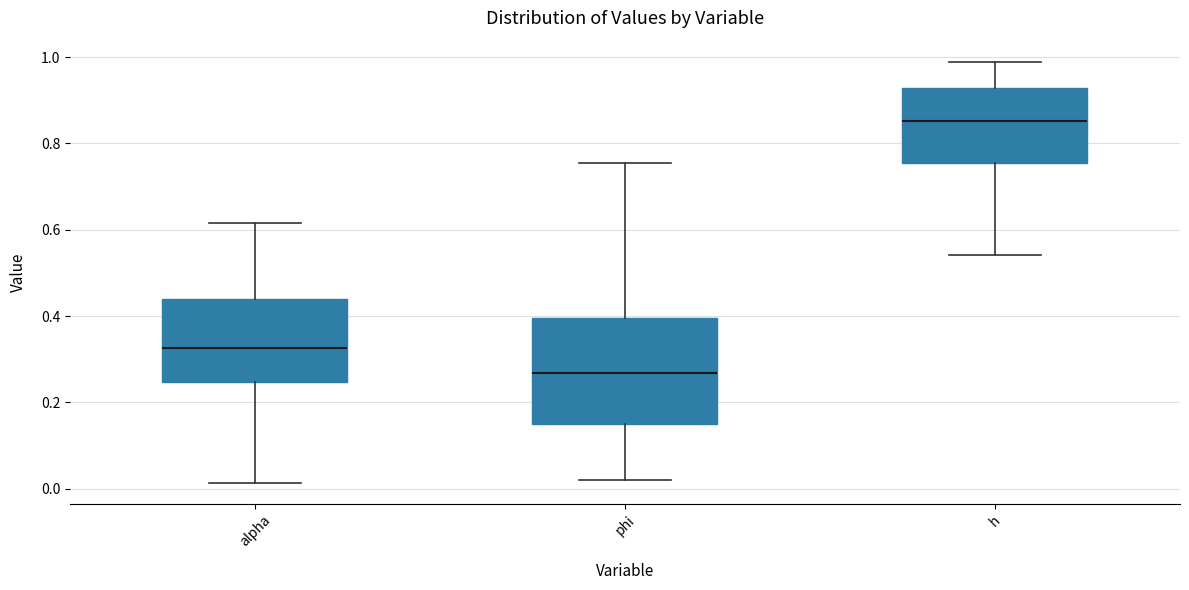

Reading left to right, read every box against the y-axis: the position of its median line, the range the box covers, and the ends of its whiskers. The values are not printed on the chart, so give them approximately, as read against the axis.

alpha: median 0.32, box 0.24 to 0.44, whiskers 0.02 to 0.62
phi: median 0.26, box 0.14 to 0.40, whiskers 0.02 to 0.76
h: median 0.86, box 0.76 to 0.92, whiskers 0.54 to 0.98